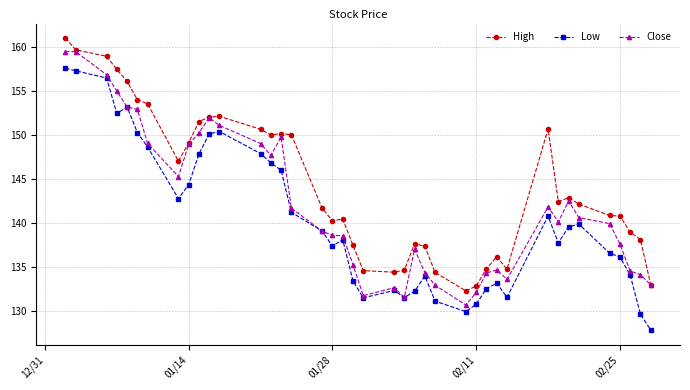

Rank the series by their maximum value, from highest to lowest.

High, Close, Low